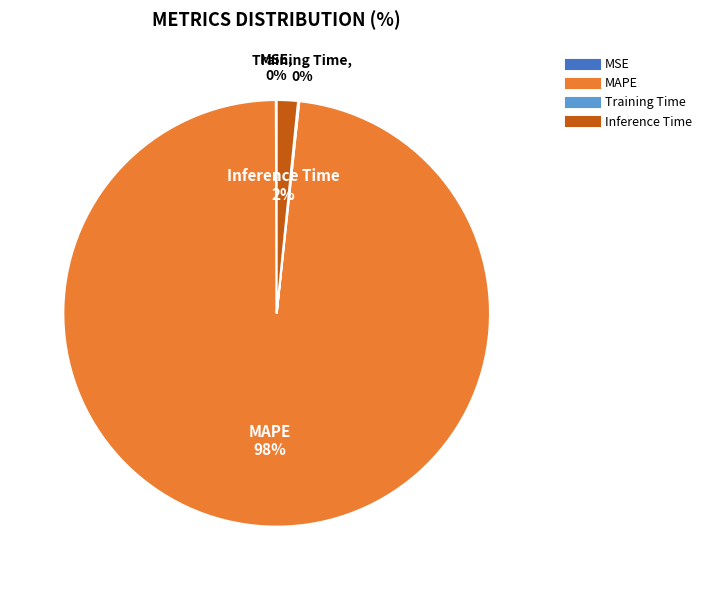

What is the largest slice in the pie chart?

MAPE